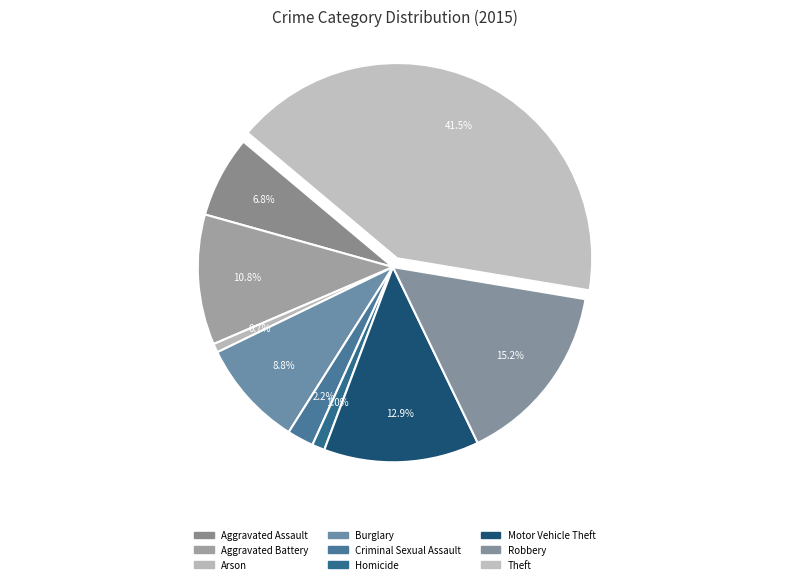

Does Criminal Sexual Assault account for over 50% of the chart?

No